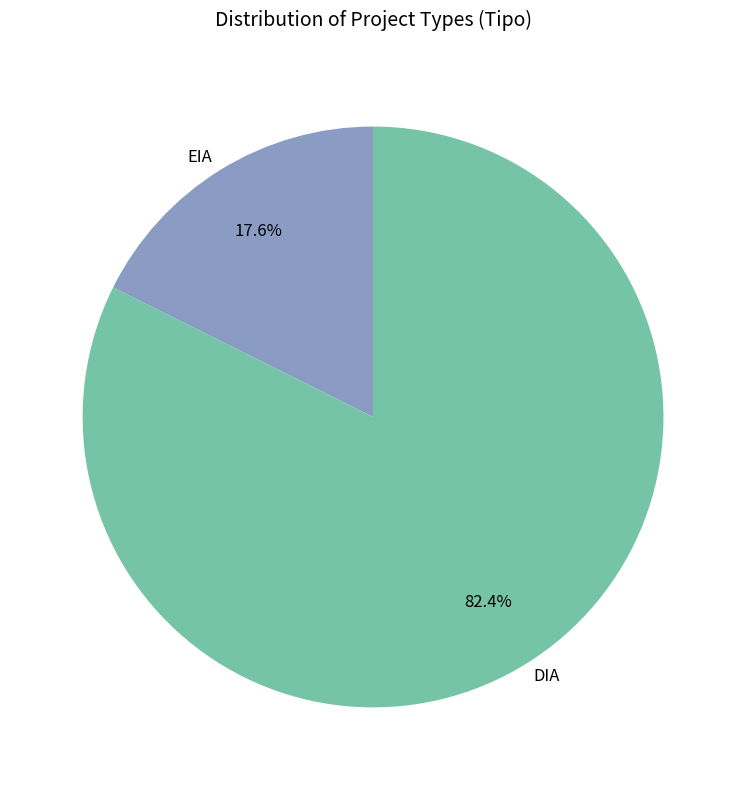

To the nearest percent, what is the difference between the EIA and DIA slice percentages?

65%